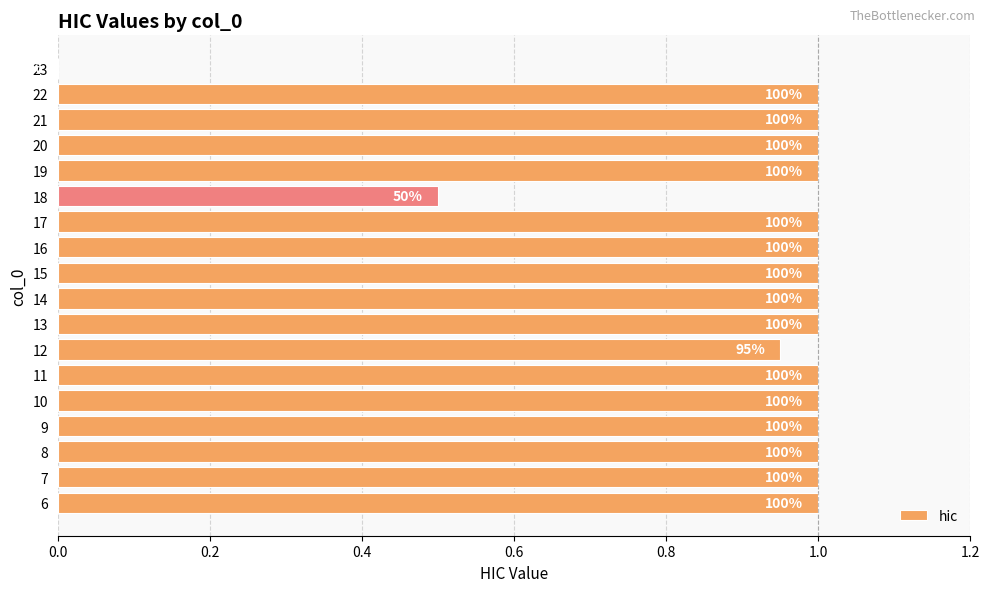

Are the bars horizontal?

Yes